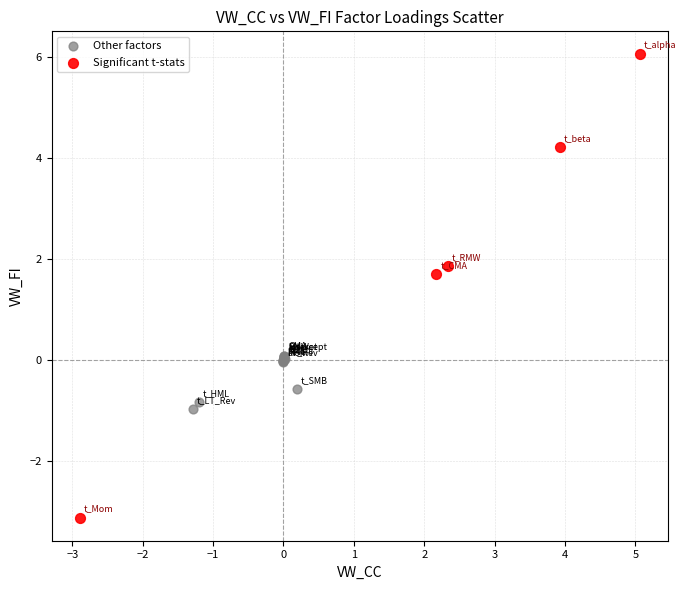

What are all the series names shown in the legend?

Other factors, Significant t-stats